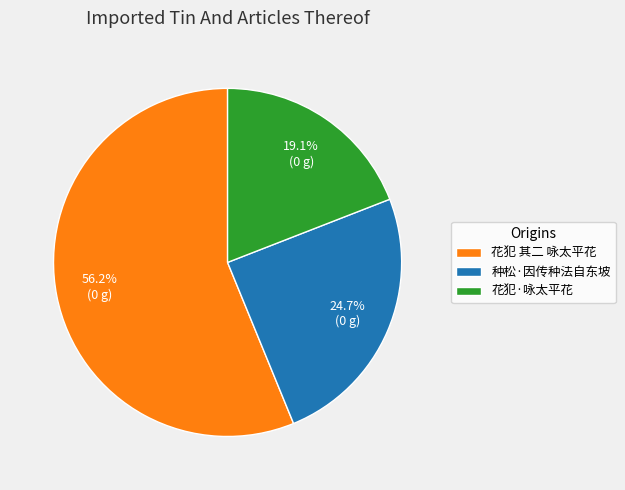

Which category has the smallest portion of the pie?

花犯·咏太平花